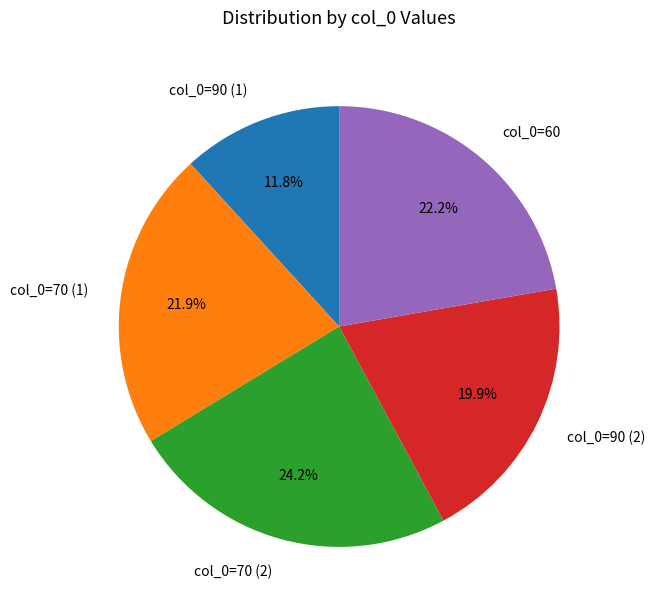

Between col_0=90 (2) and col_0=90 (1), which is larger?

col_0=90 (2)